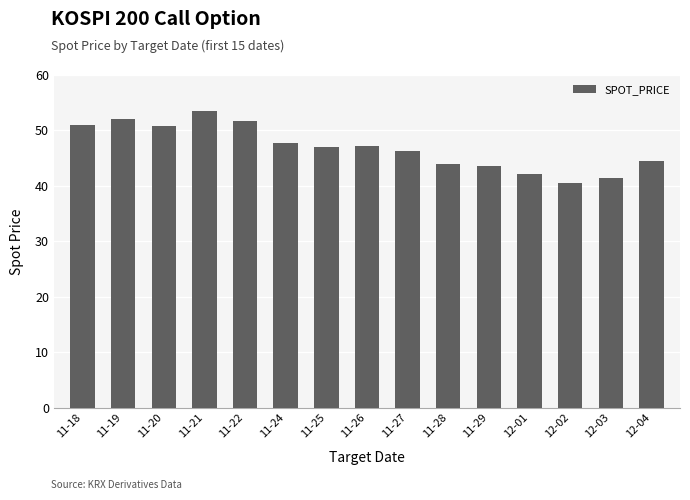

What is the difference between the maximum and minimum values?

13.0